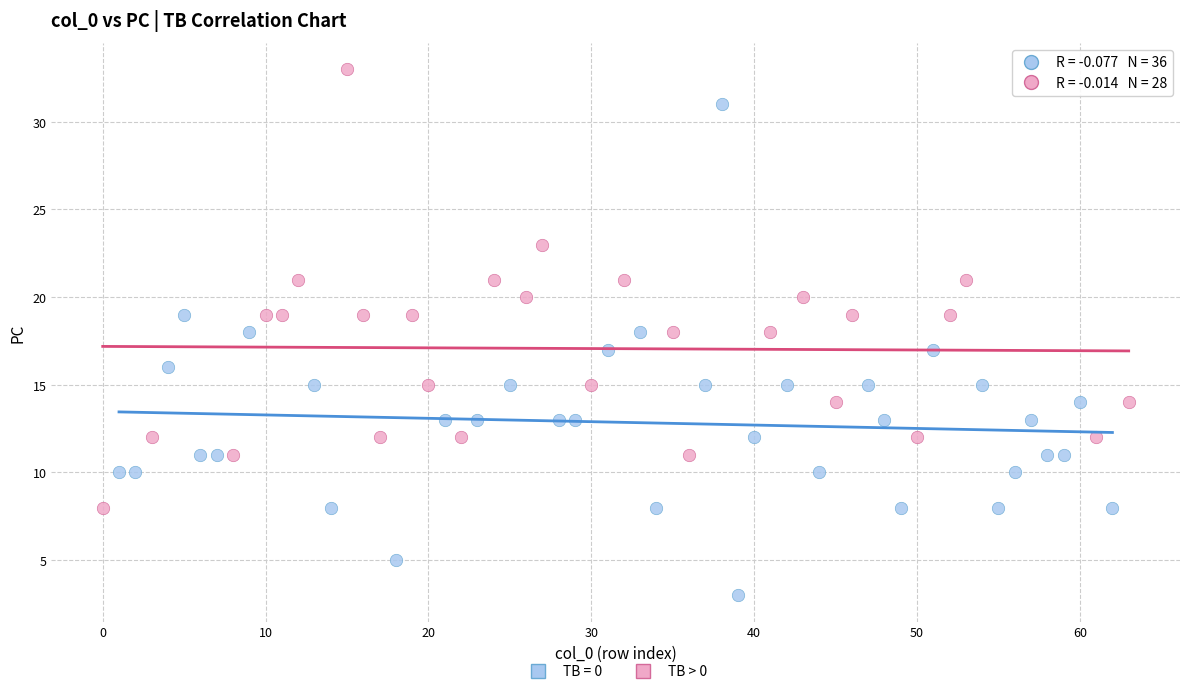

Which series contains the lowest Y value?

TB = 0